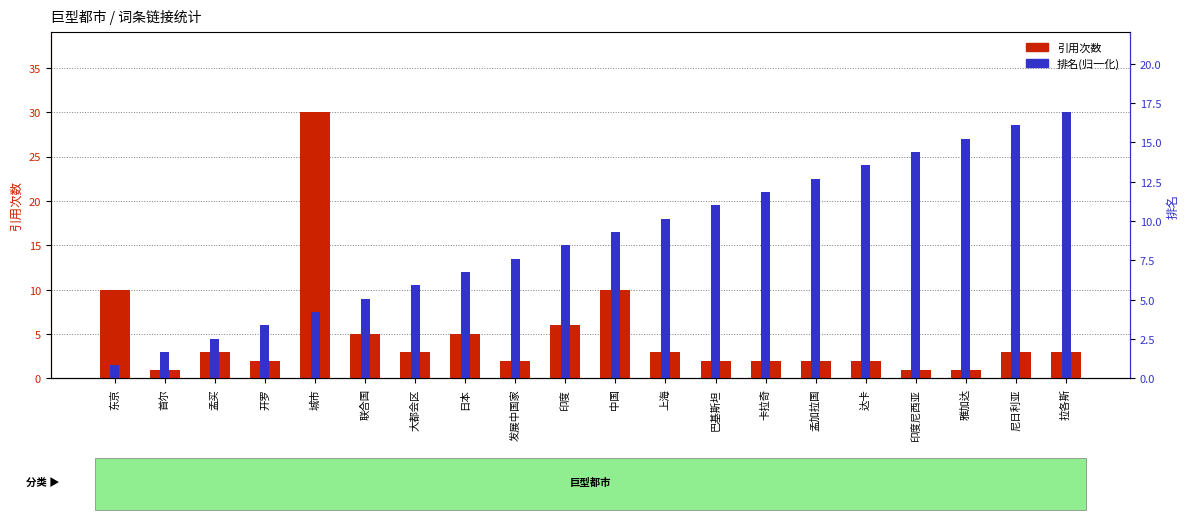

How many data points in 引用次数 are above 3?

6